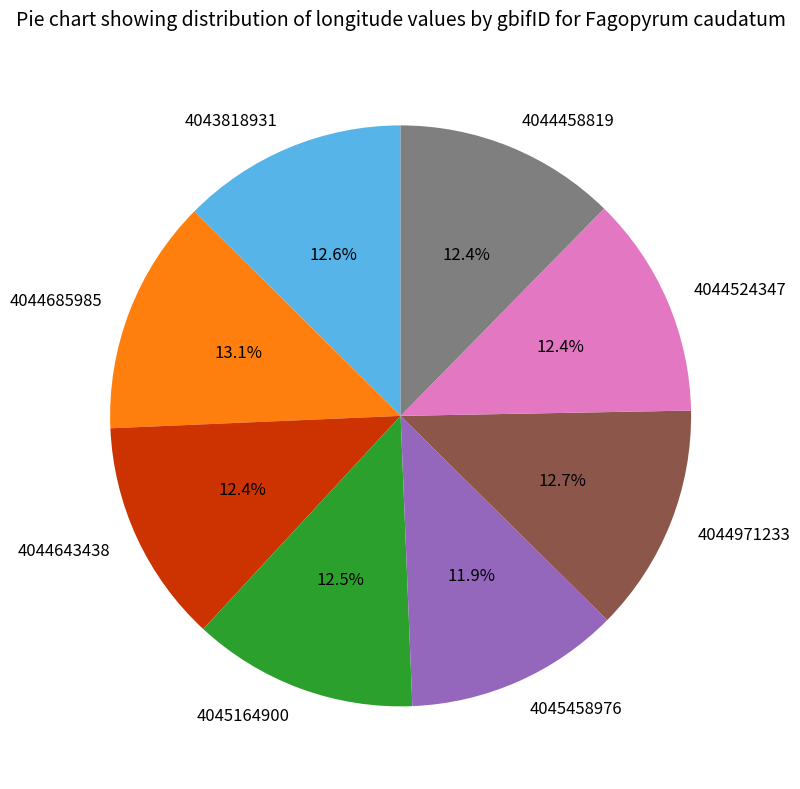

Approximately how many times larger is the value at 4044971233 compared to 4044458819?

1.0